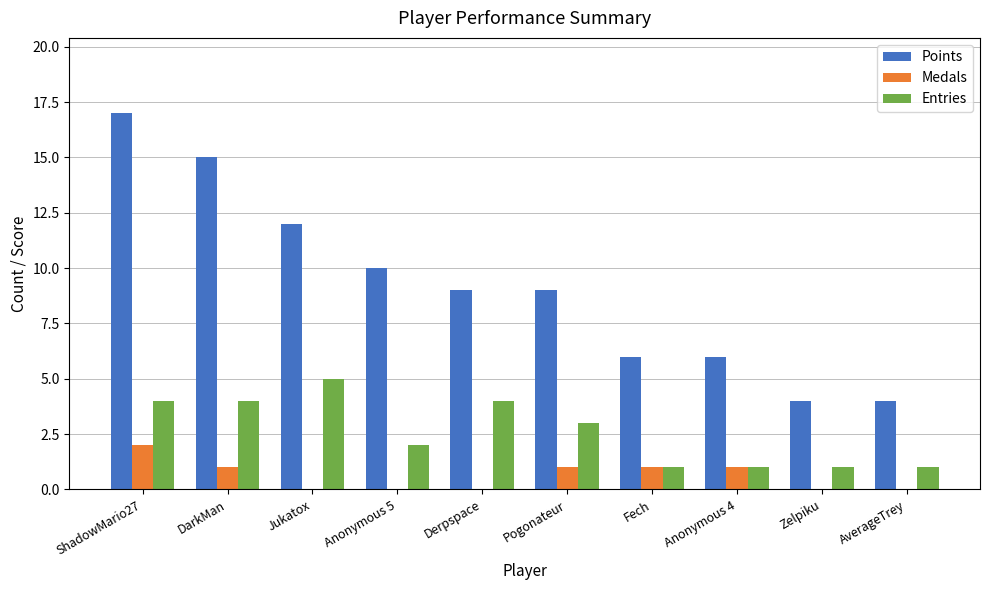

Is the value of Points at Derpspace greater than the value of Entries at Anonymous 4?

Yes